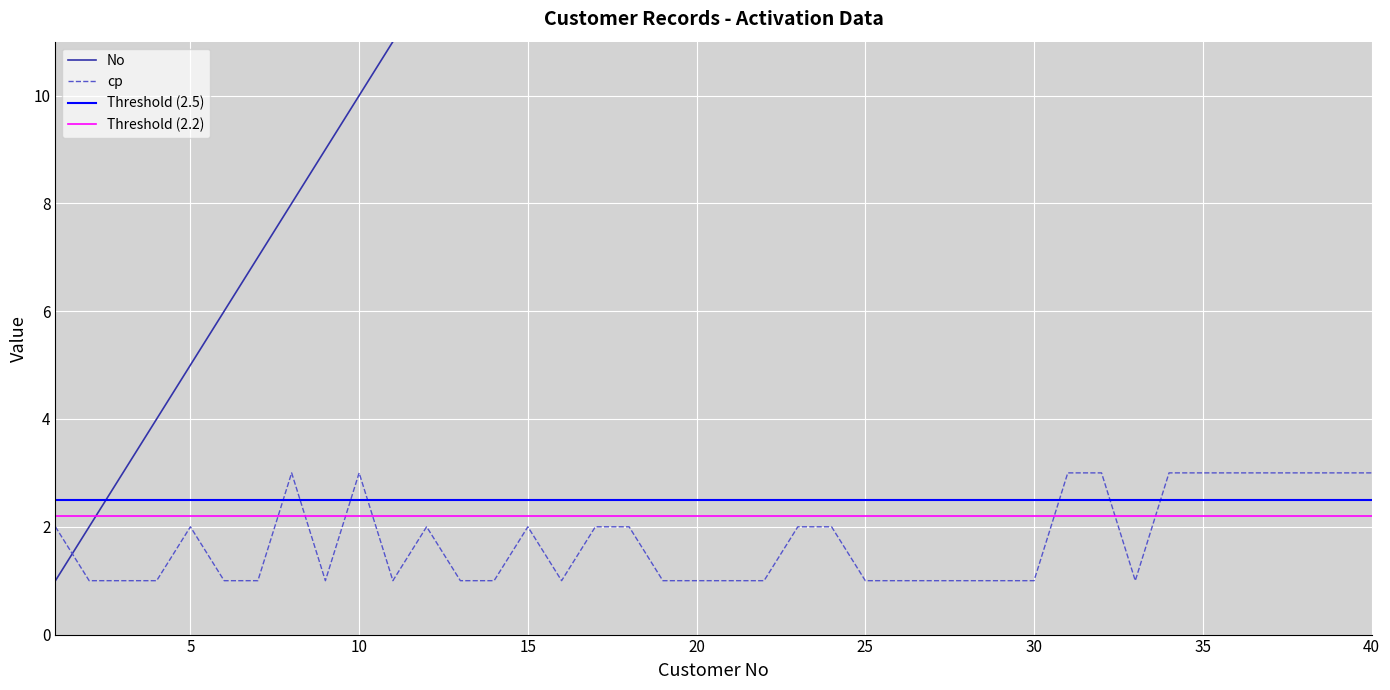

The cp series shows 1 at 20. True or false?

True